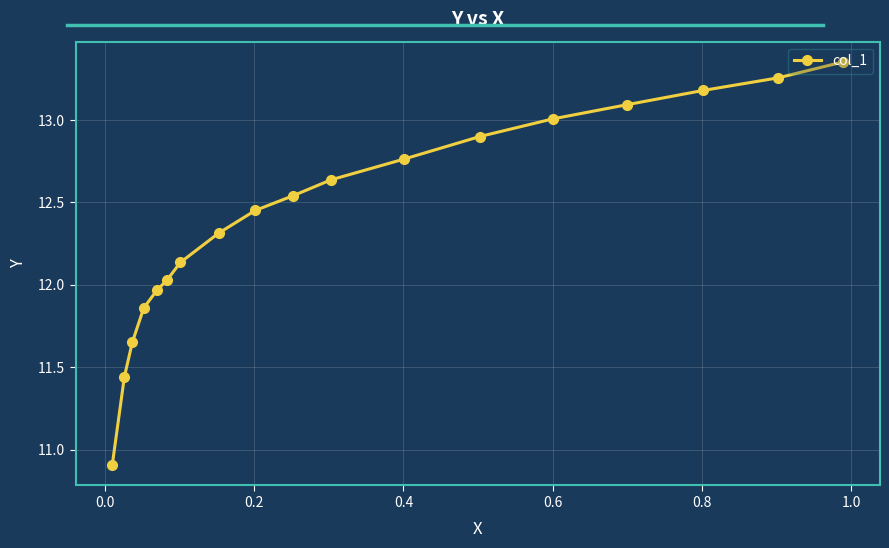

What is the sum of all values?

223.5